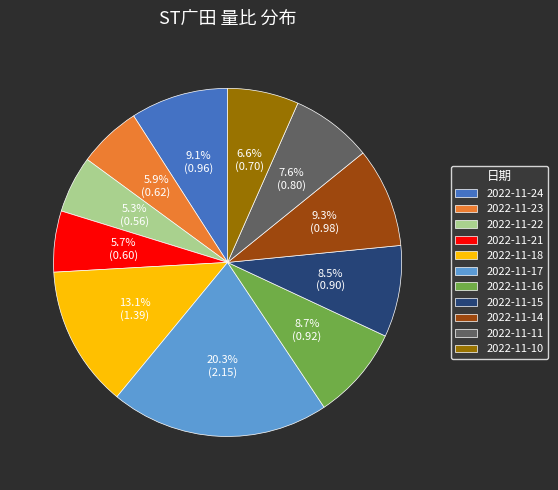

Is 2022-11-17 the majority of the pie?

No